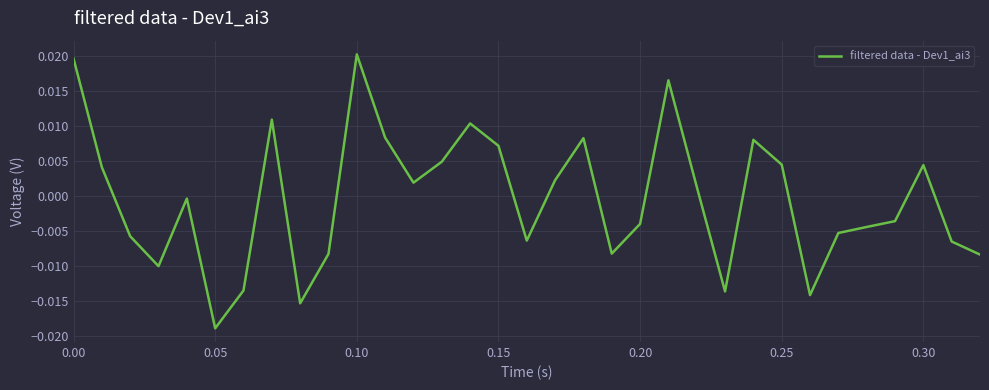

How many interior local peaks (higher than both neighbors) does the data have?

8